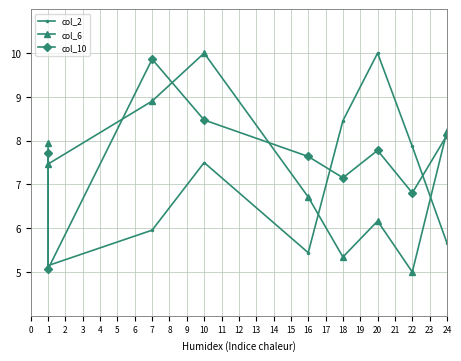

How many series are shown in this chart?

3